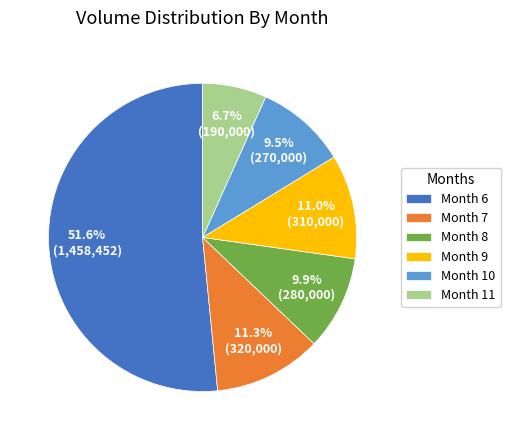

Which has a higher value, Month 7 or Month 6?

Month 6